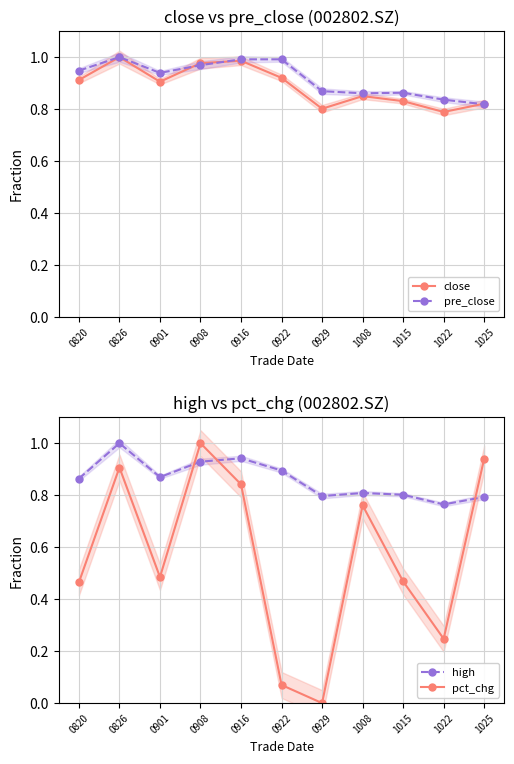

Does the chart display data point markers on the line(s)?

Yes